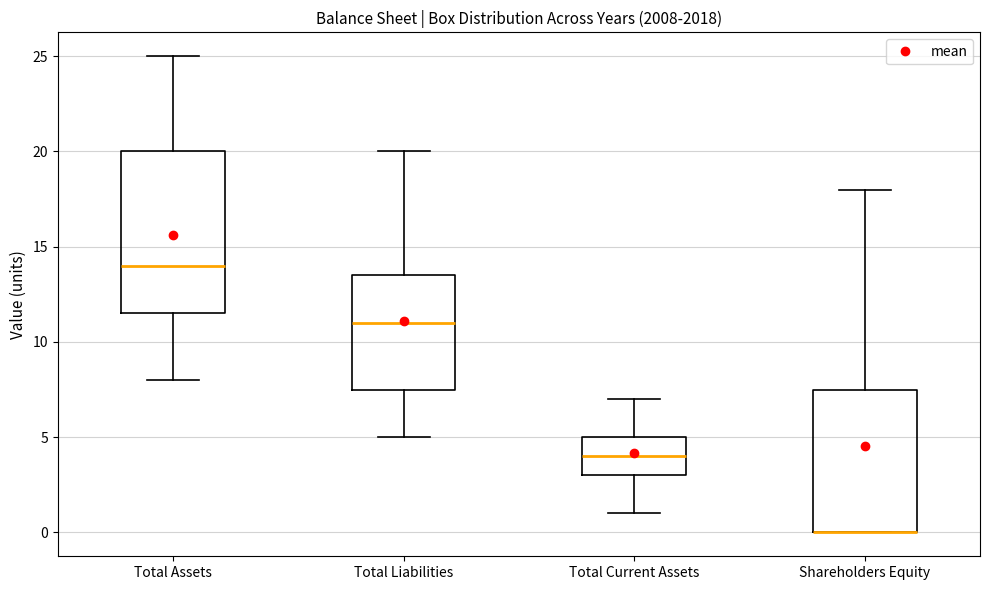

Reading left to right, read every box against the y-axis: the position of its median line, the range the box covers, and the ends of its whiskers. The values are not printed on the chart, so give them approximately, as read against the axis.

Total Assets: median 14.0, box 11.5 to 20.0, whiskers 8.0 to 25.0
Total Liabilities: median 11.0, box 7.5 to 13.5, whiskers 5.0 to 20.0
Total Current Assets: median 4.0, box 3.0 to 5.0, whiskers 1.0 to 7.0
Shareholders Equity: median 0.0 (drawn on the box's lower edge), box 0.0 to 7.5, whiskers 0.0 to 18.0